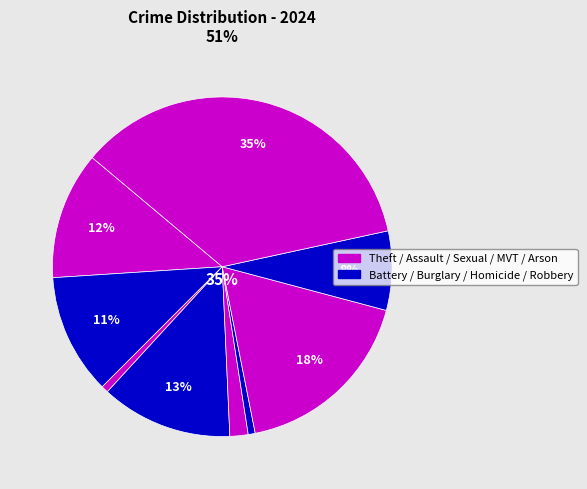

How many slices are in this pie chart?

9